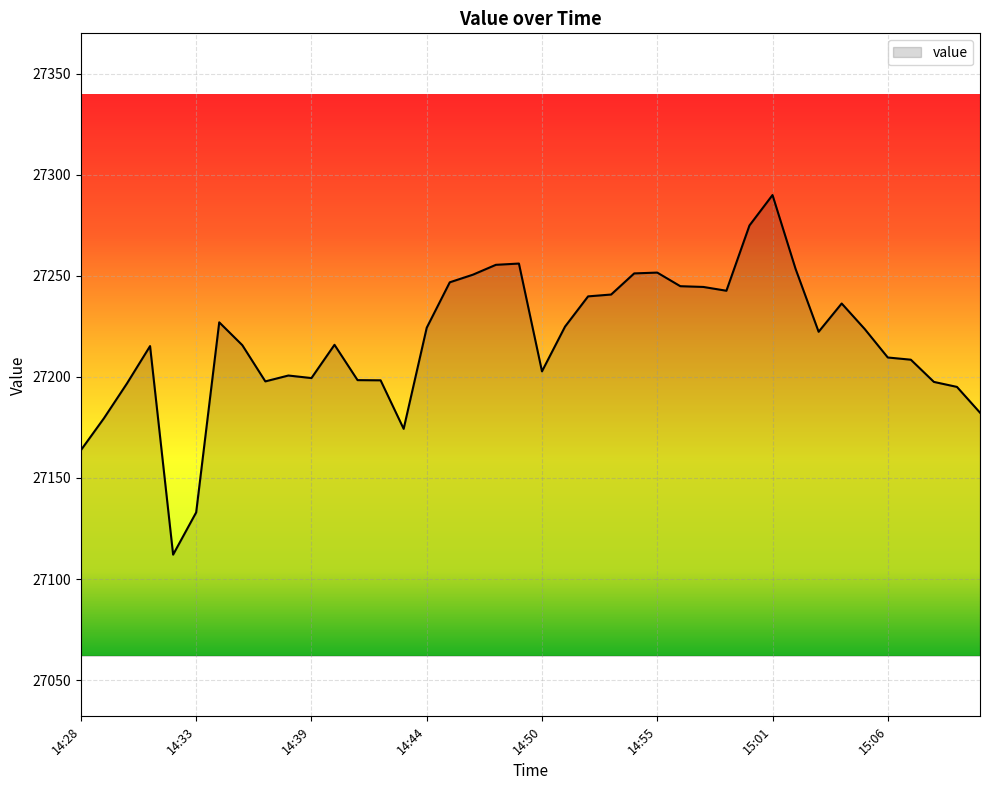

What is the smallest value displayed?

27112.1